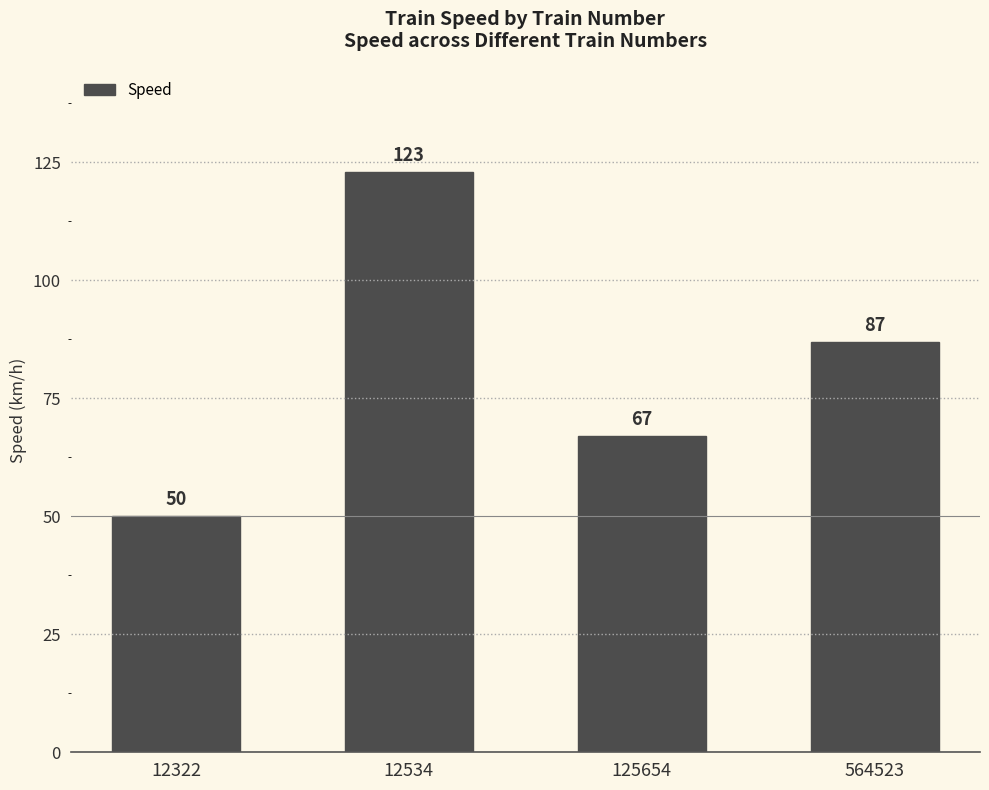

What is the sum of all values?

327